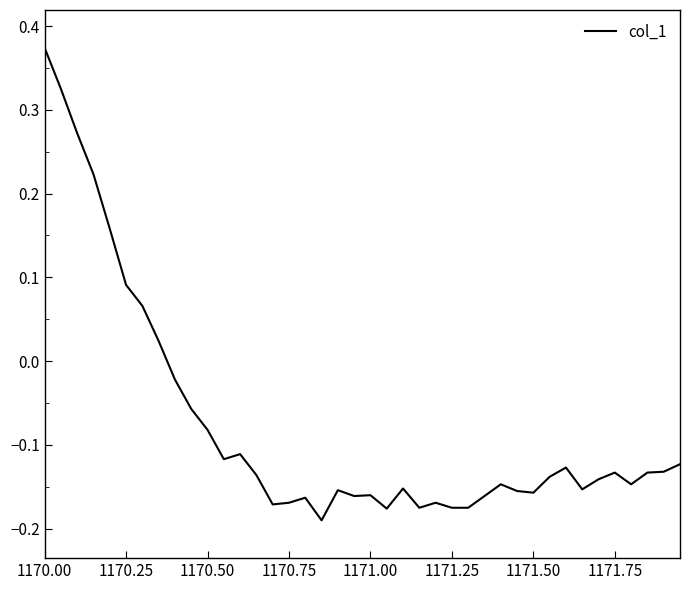

How many lines are shown in the chart?

1